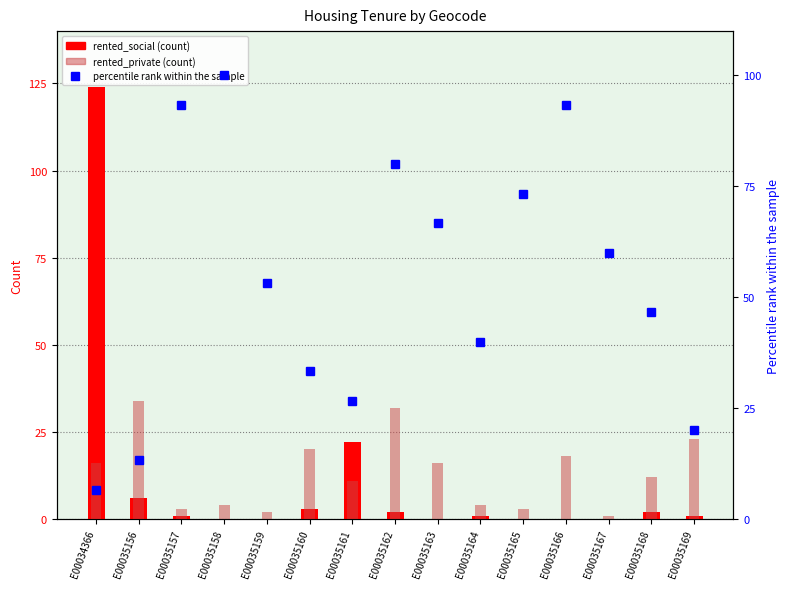

At which label does percentile rank within the sample first exceed 53?

E00035157